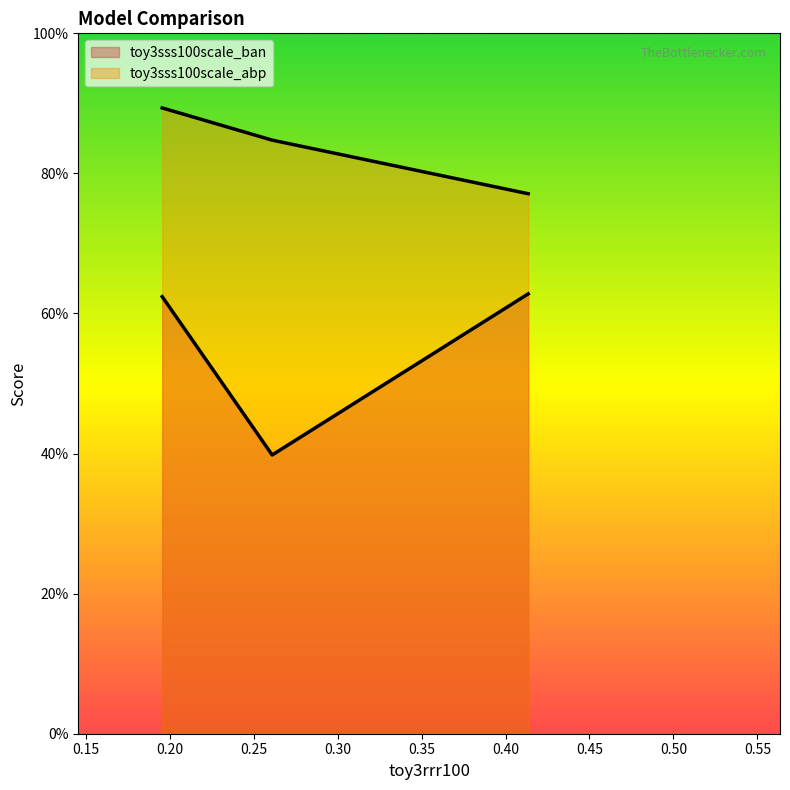

What is the label of the 1st point from the left?

toy3rrr100